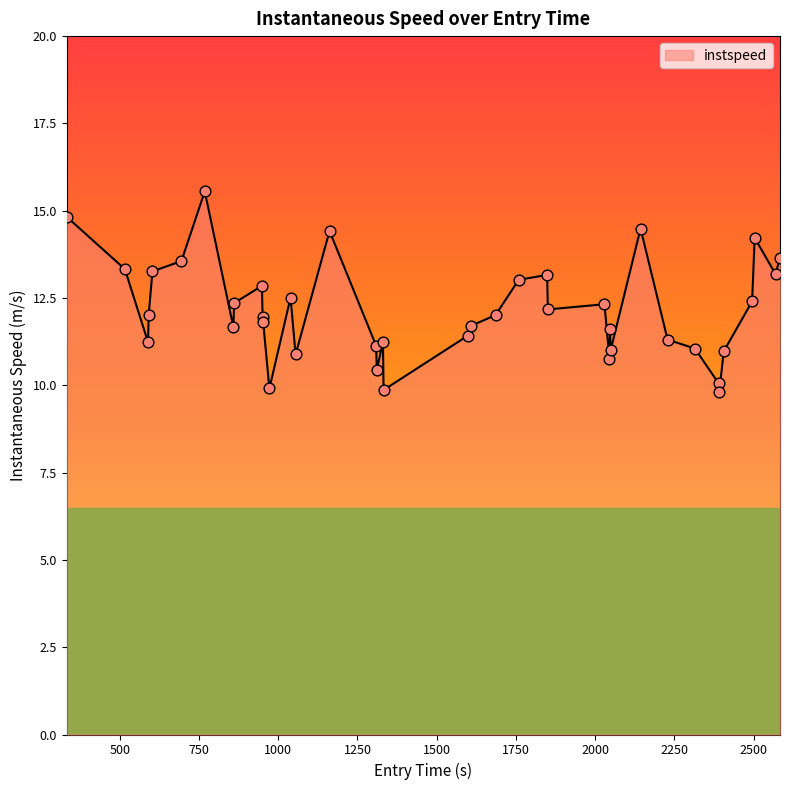

What is the maximum value shown in the chart?

15.6